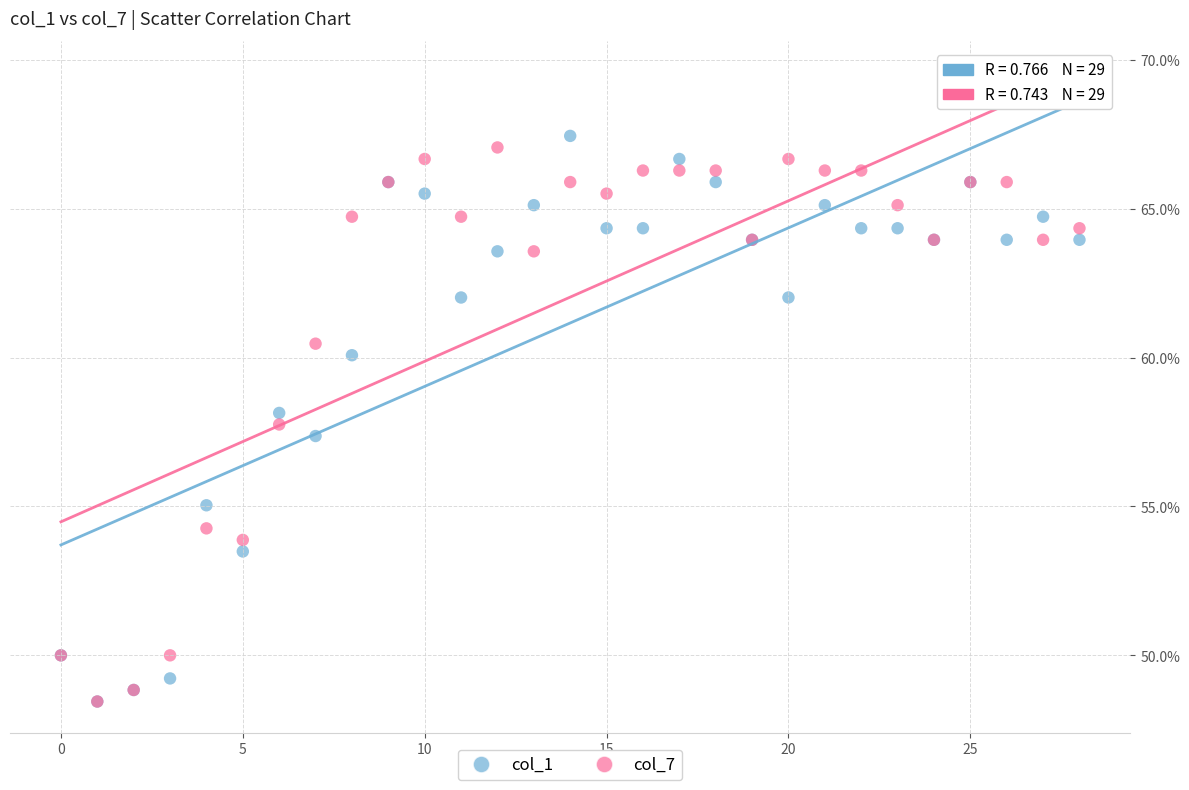

What are all the series names shown in the legend?

col_1, col_7